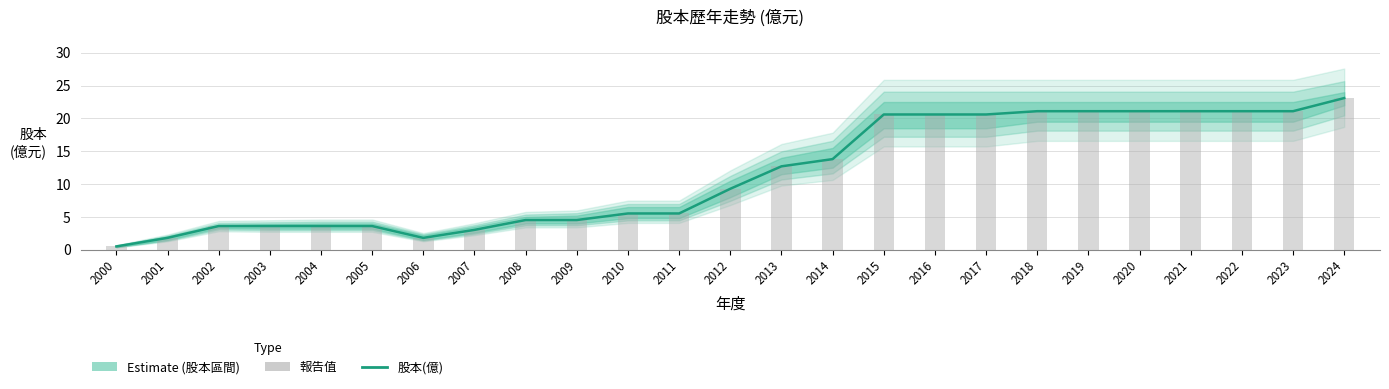

What is the value of the 6th bar from the left?

3.6